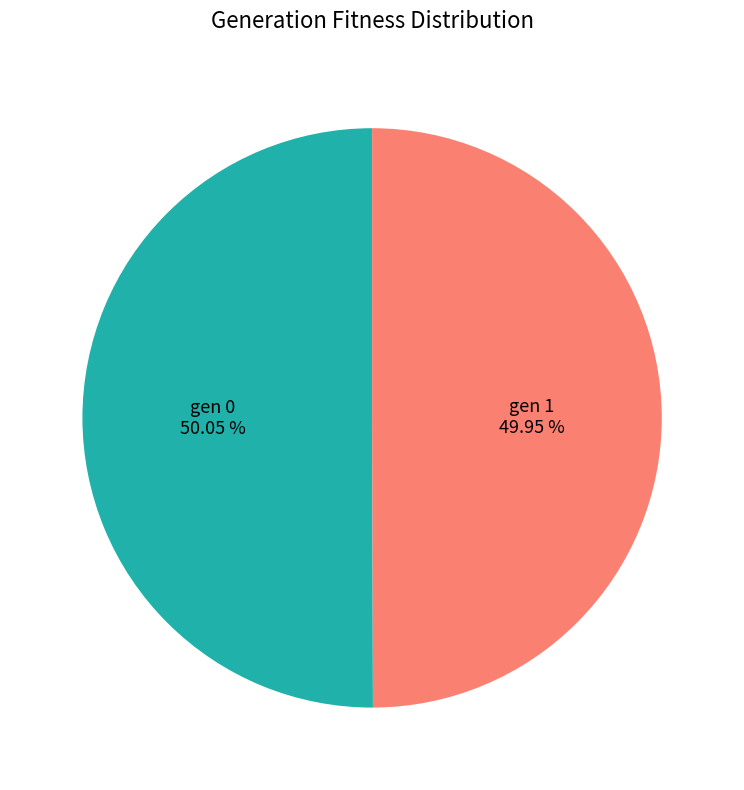

Is there a majority slice in this chart?

Yes